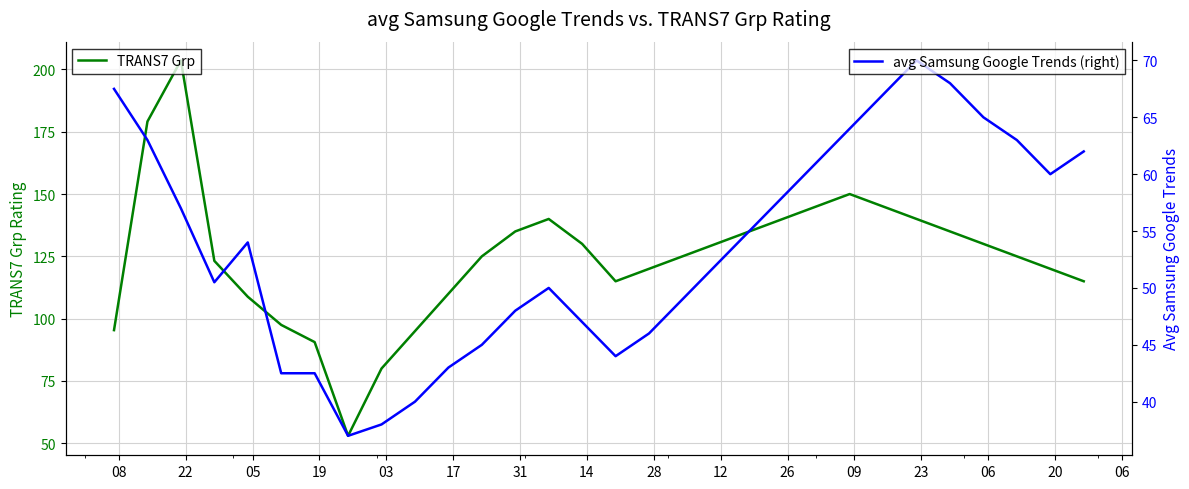

Reading left to right, transcribe all the data shown in this chart.

TRANS7 Grp: 95.4	179.1	203.6	123.2	108.8	97.5	90.6	53.0	80.0	95.0	110.0	125.0	135.0	140.0	130.0	115.0	120.0	125.0	130.0	135.0	140.0	145.0	150.0	145.0	140.0	135.0	130.0	125.0	120.0	115.0
avg Samsung Google Trends (right): 67.5	63.0	57.0	50.5	54.0	42.5	42.5	37.0	38.0	40.0	43.0	45.0	48.0	50.0	47.0	44.0	46.0	49.0	52.0	55.0	58.0	61.0	64.0	67.0	70.0	68.0	65.0	63.0	60.0	62.0